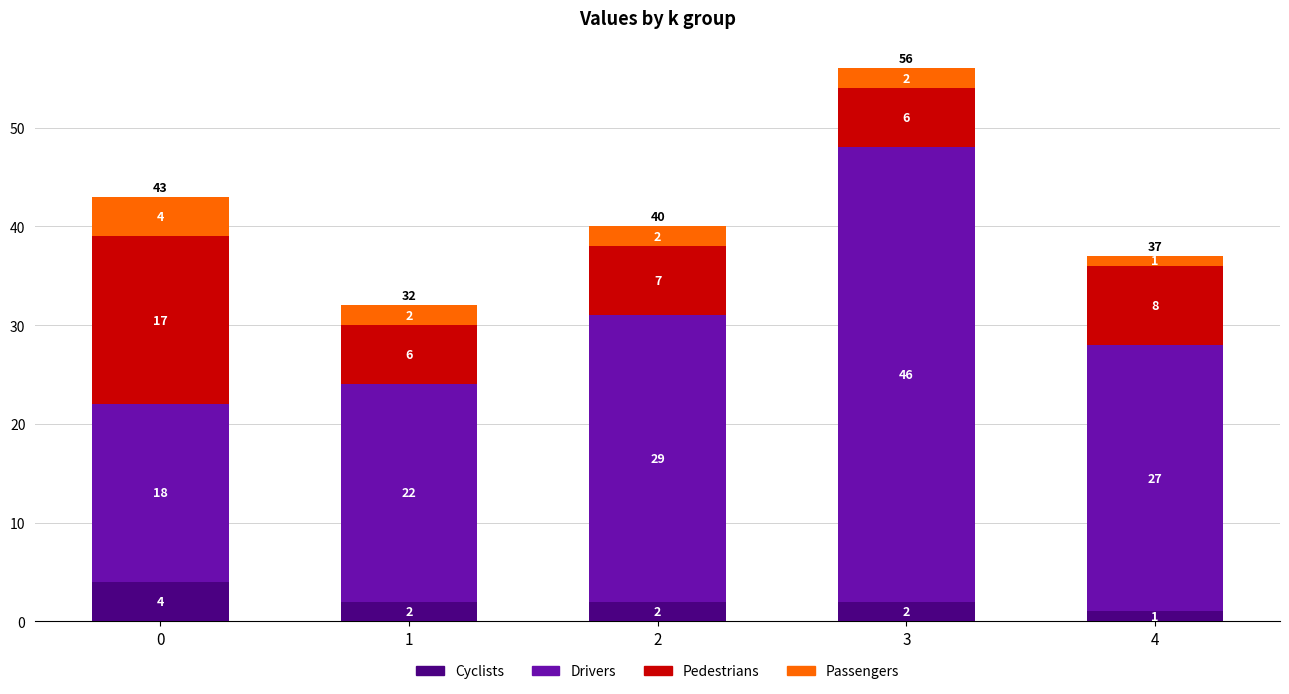

Count the number of categories in the chart.

5